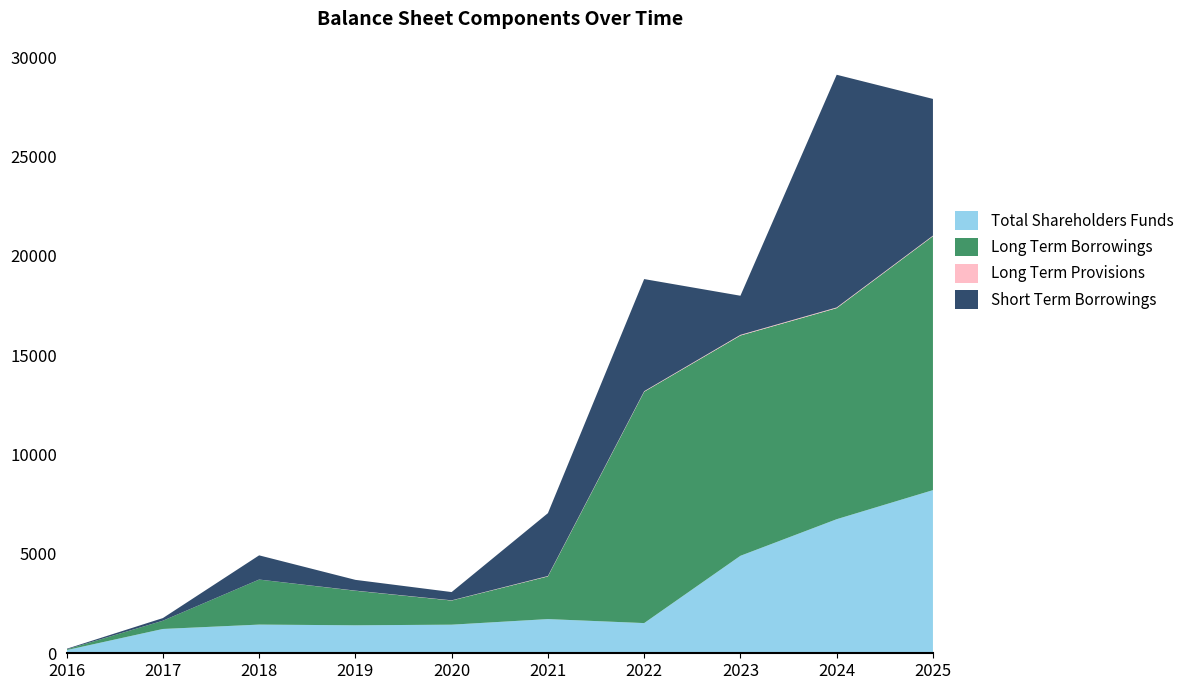

Reading left to right, what are all the values shown in this chart?

Total Shareholders Funds: 159.1	1223.8	1443.9	1408.8	1439.4	1721.0	1520.0	4907.0	6749.0	8212.0
Long Term Borrowings: 34.1	414.4	2266.2	1738.5	1215.8	2148.0	11645.0	11088.0	10624.0	12781.0
Long Term Provisions: 0.8	1.1	1.5	7.2	10.7	21.0	27.0	34.0	35.0	31.0
Short Term Borrowings: 31.2	132.0	1217.6	541.1	415.3	3162.0	5644.0	1968.0	11712.0	6880.0